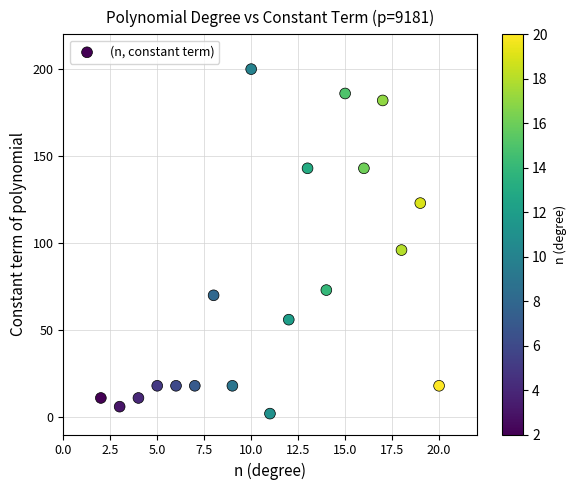

What is the range of X values (max minus min)?

18